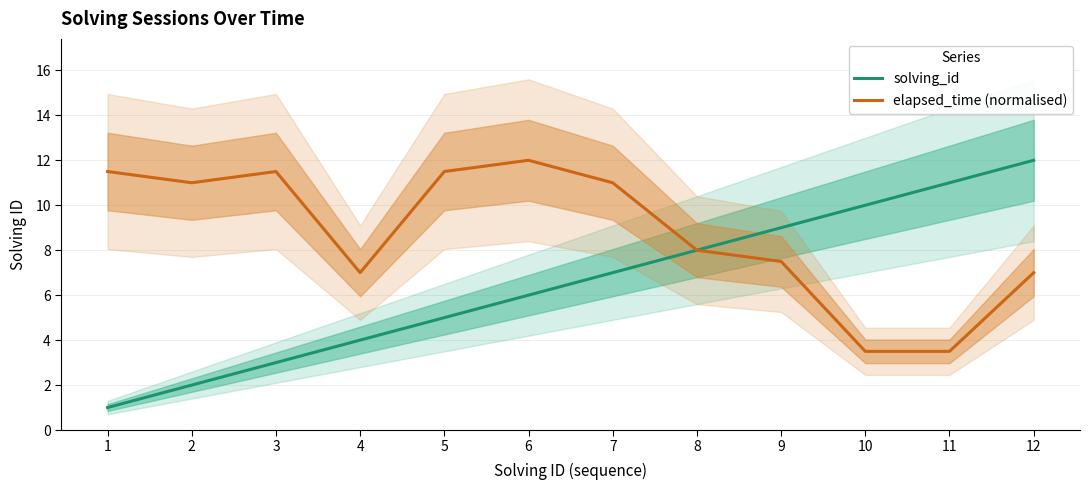

True or false: elapsed_time (normalised) and solving_id cross at least once.

False